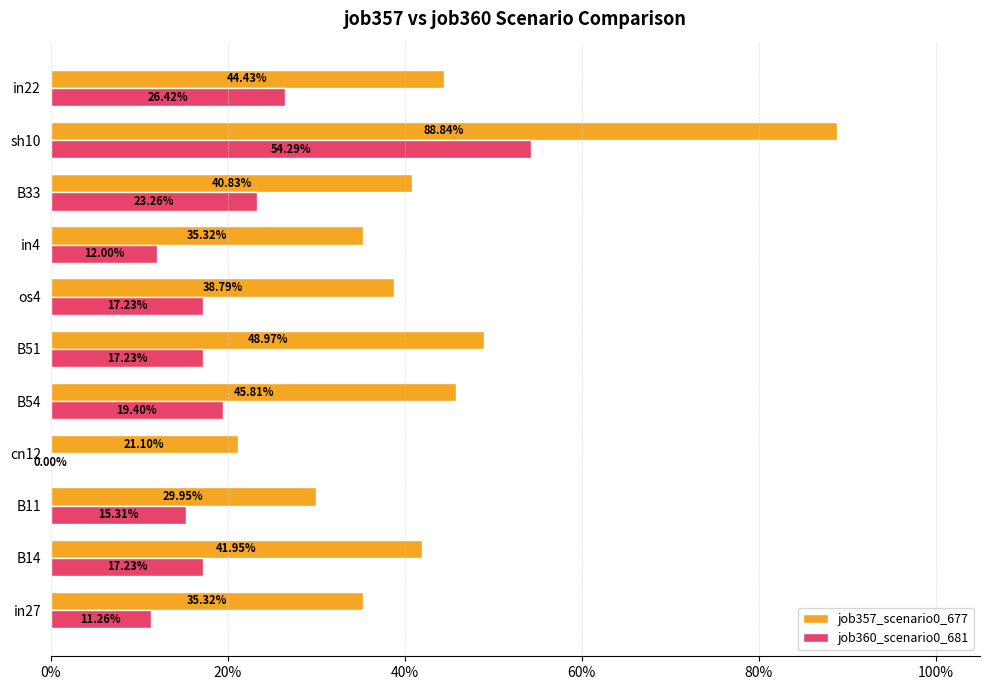

Which series has the largest range (max minus min)?

job357_scenario0_677